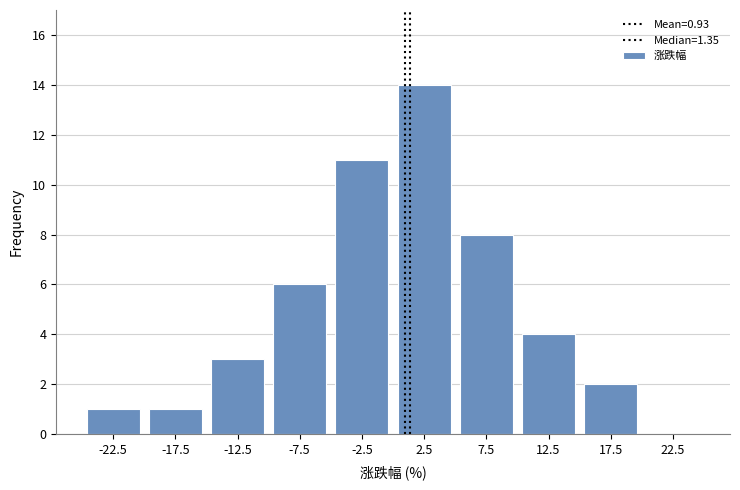

Reading left to right, transcribe this chart: for each bar, give the range it covers on the x-axis and its height. The values are not printed on the chart, so give them approximately, as read against the axis.

-25 to -20: 1
-20 to -15: 1
-15 to -10: 3
-10 to -5: 6
-5 to 0: 11
0 to 5: 14
5 to 10: 8
10 to 15: 4
15 to 20: 2
20 to 25: 0